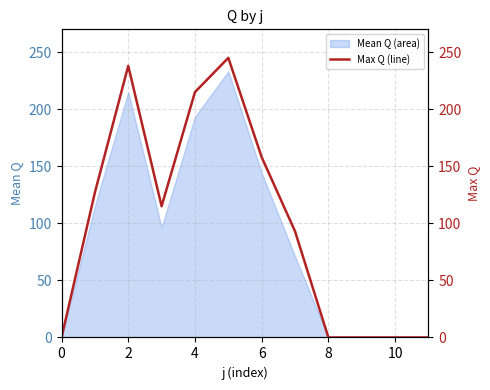

How many interior local valleys (lower than both neighbors) does the data have?

1